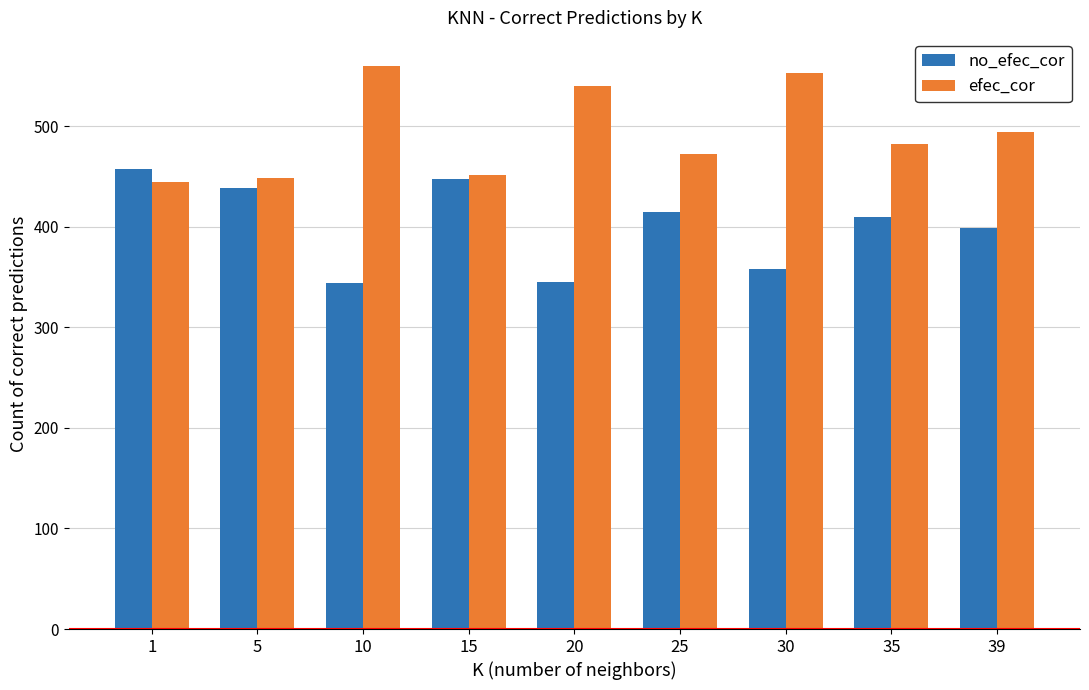

What is the sum of the no_efec_cor values at 15 and 20?

793